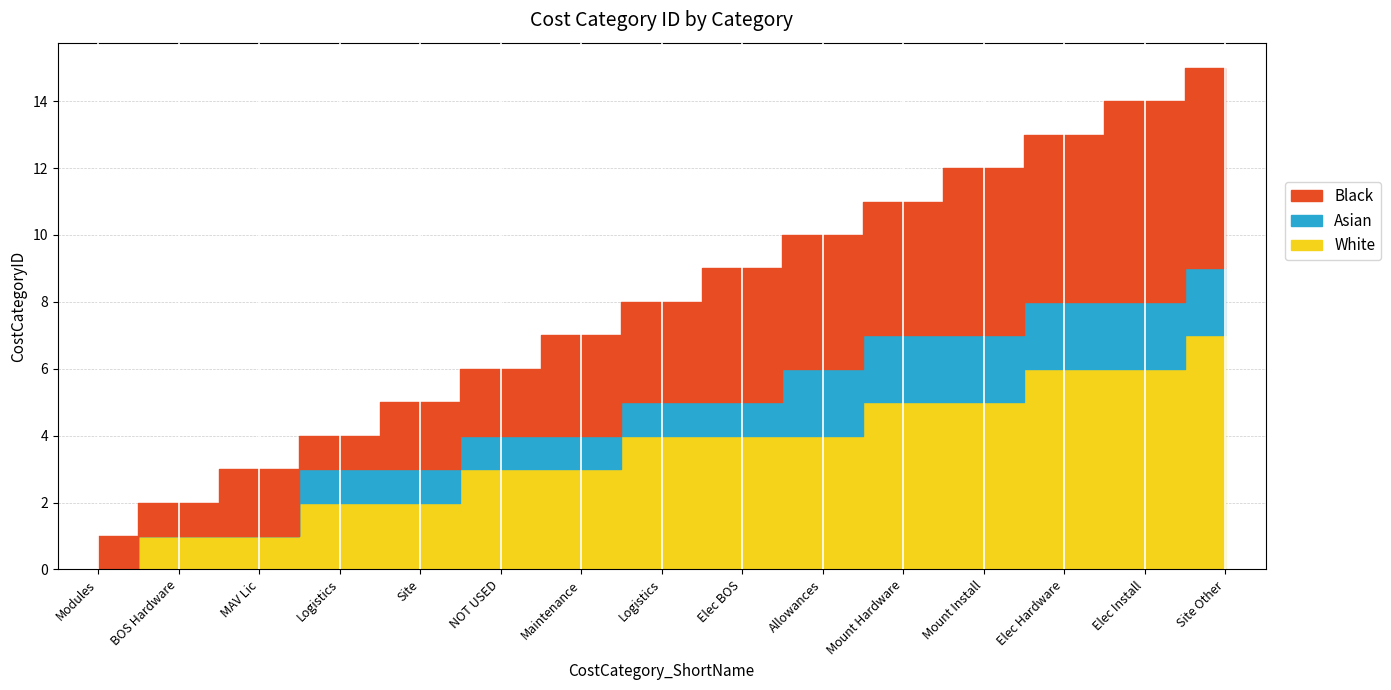

Read the value at Elec Hardware.

13